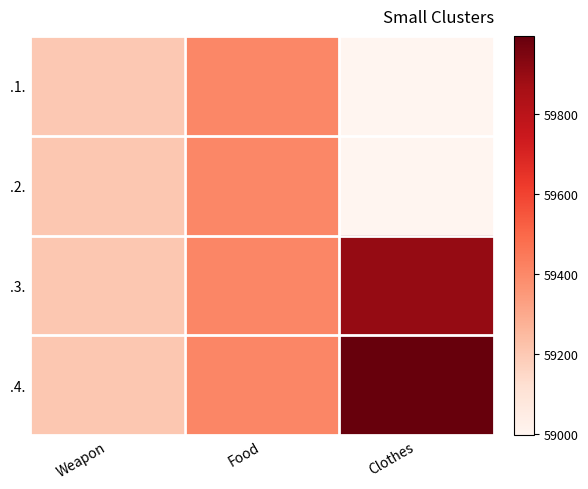

At which category is the sum across all series the highest?

Clothes